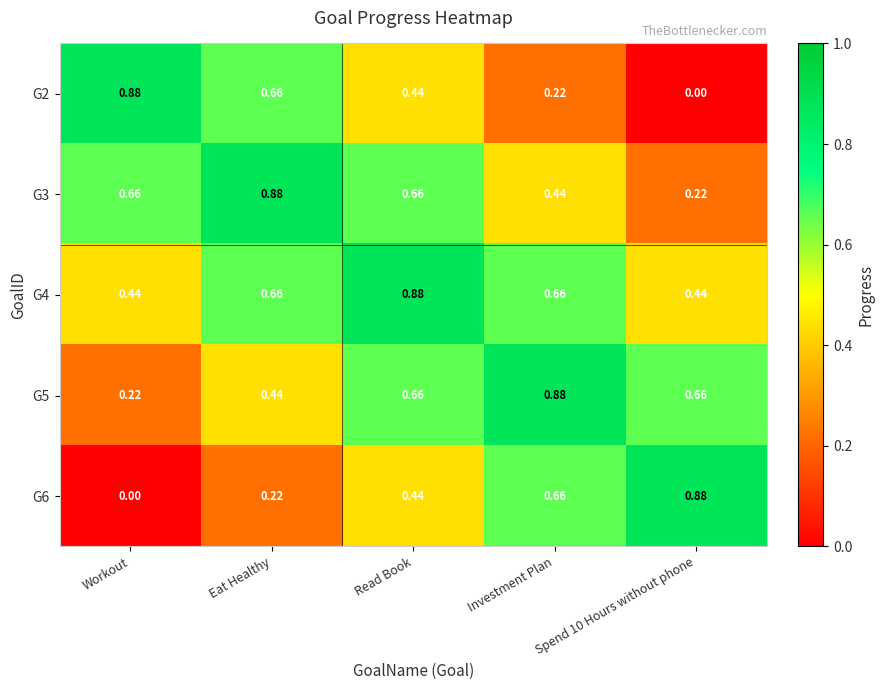

Count the number of data series in this chart.

5